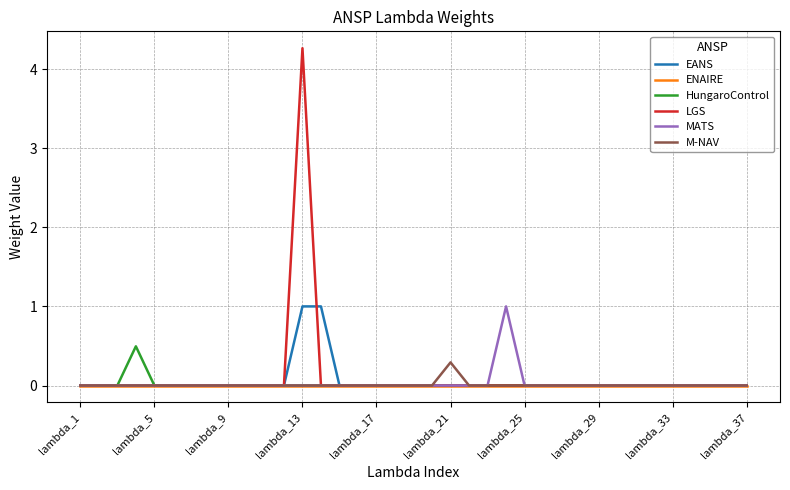

Is this an area chart (filled region under the line)?

No